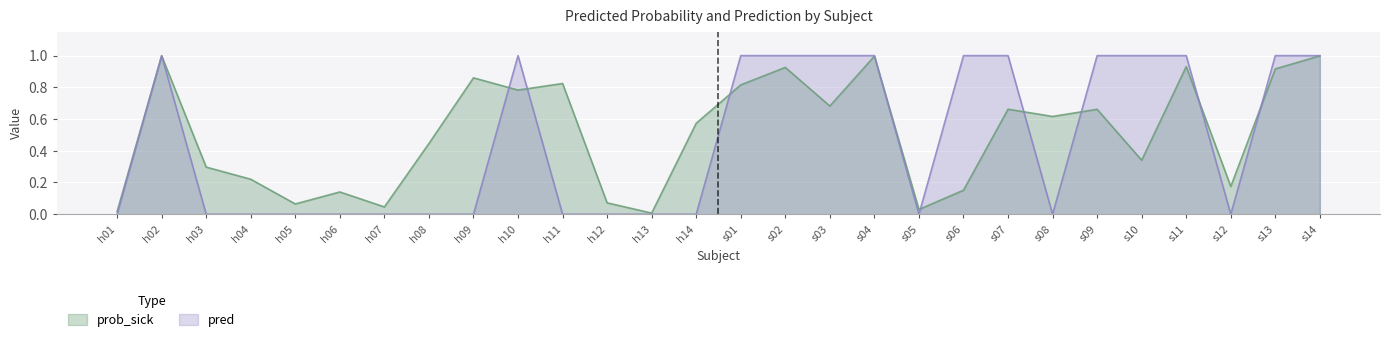

What is the sum of the pred values at h11 and s07?

1.0